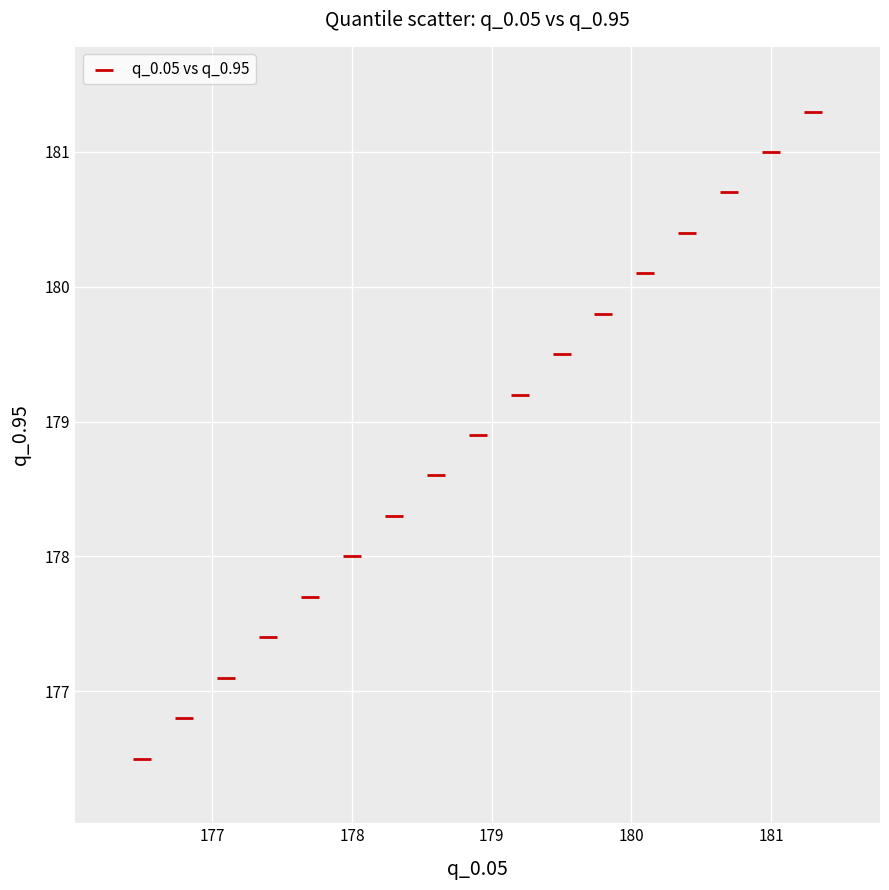

What is the range of Y values (max minus min)?

4.8